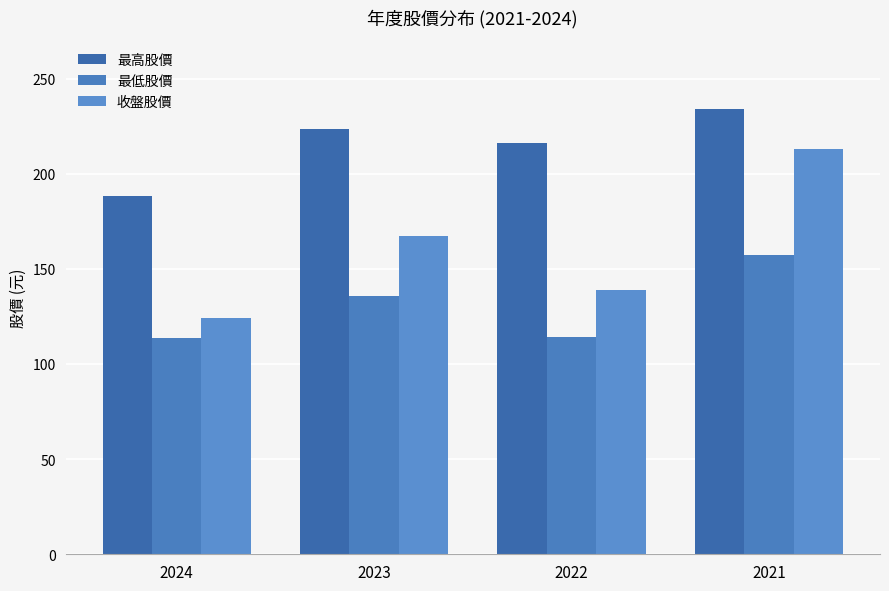

Where does the 最高股價 series first go above 223?

2023